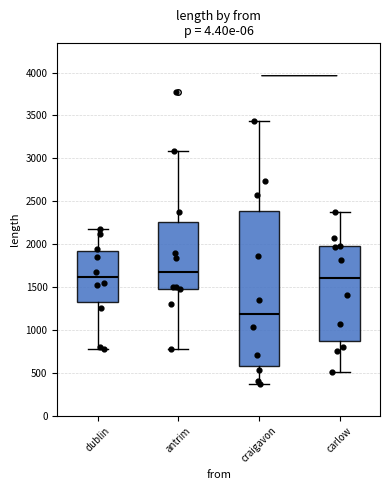

Reading left to right, read every box against the y-axis: the position of its median line, the range the box covers, and the ends of its whiskers. The values are not printed on the chart, so give them approximately, as read against the axis.

dublin: median 1600, box 1350 to 1900, whiskers 800 to 2200
antrim: median 1650, box 1500 to 2250, whiskers 800 to 3100
craigavon: median 1200, box 600 to 2400, whiskers 350 to 3450
carlow: median 1600, box 850 to 2000, whiskers 500 to 2400